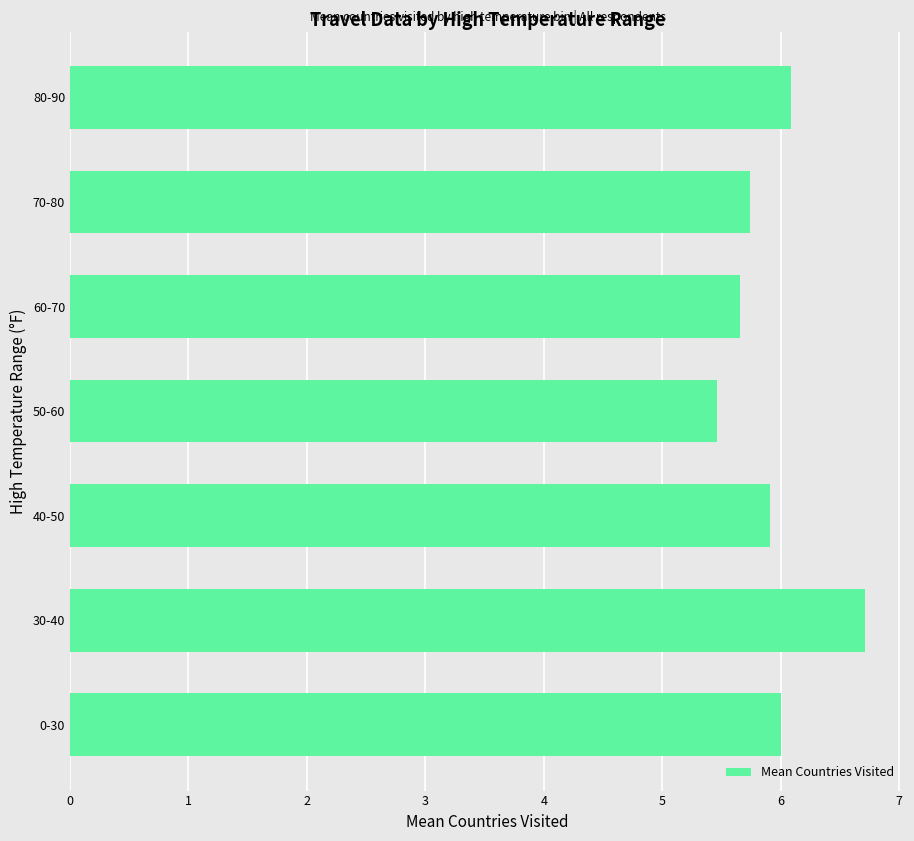

Between 60-70 and 30-40, which is larger?

30-40